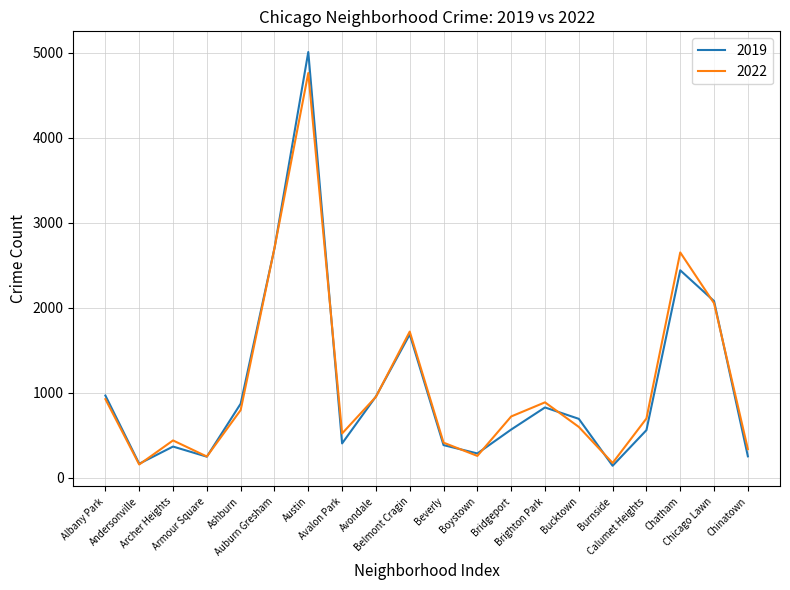

List the series in order of their peak value, highest first.

2019, 2022